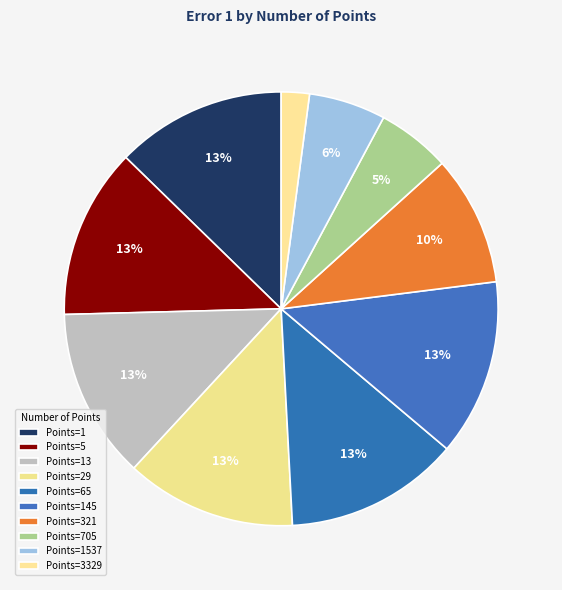

Count the number of slices in the pie.

10